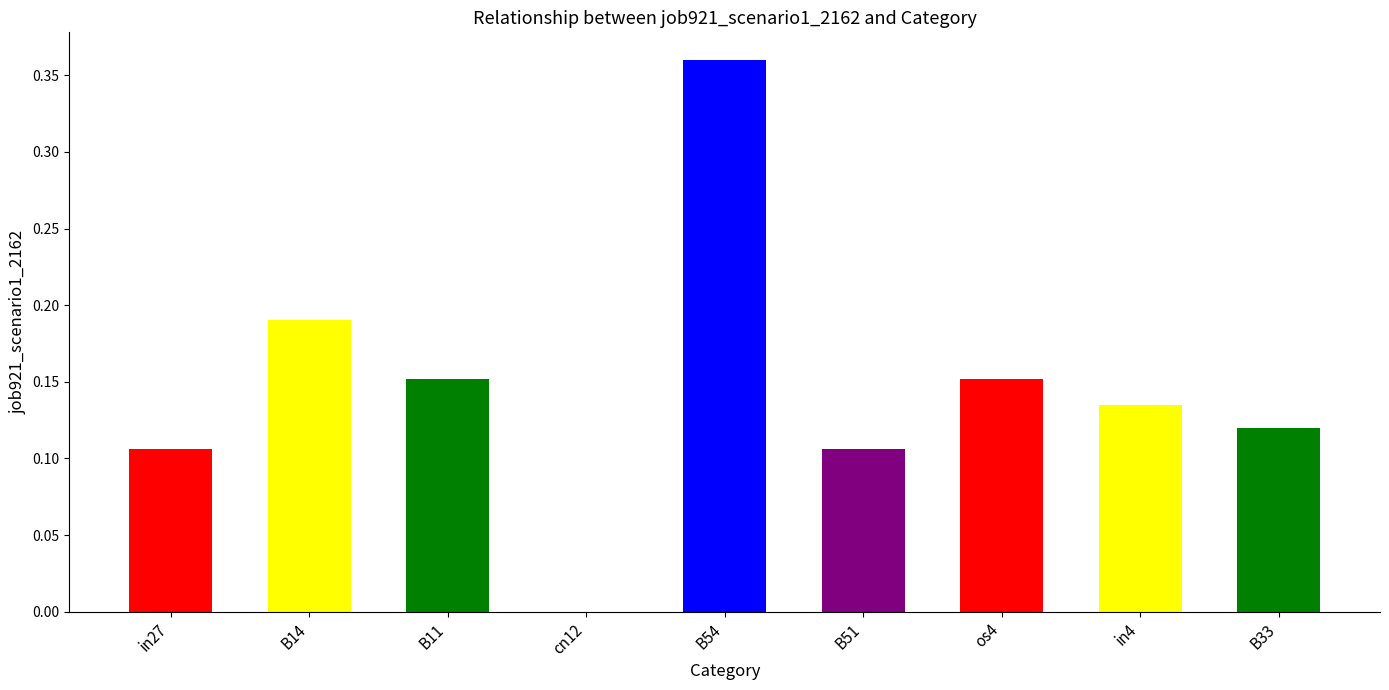

The chart shows a value of 0.0 at cn12. True or false?

True